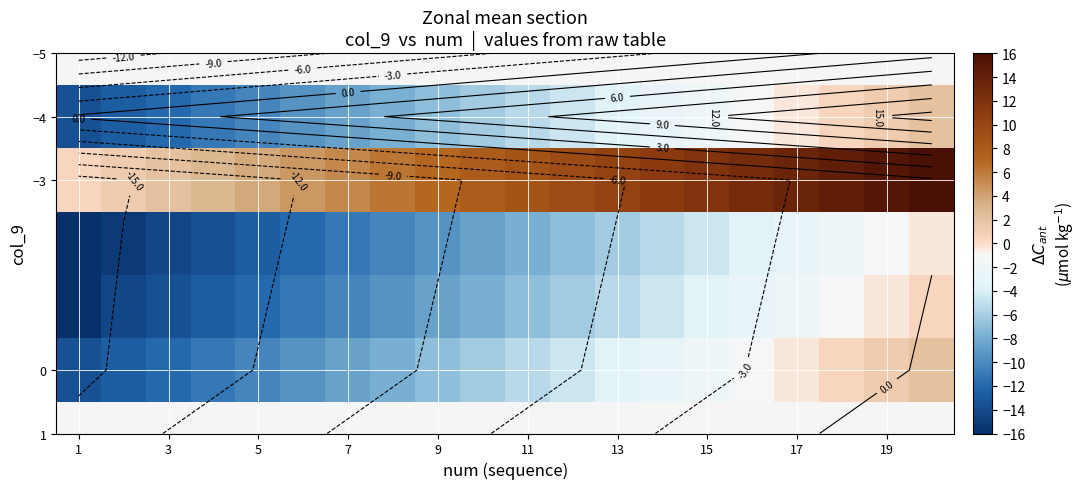

At which label does 0 reach its minimum?

1